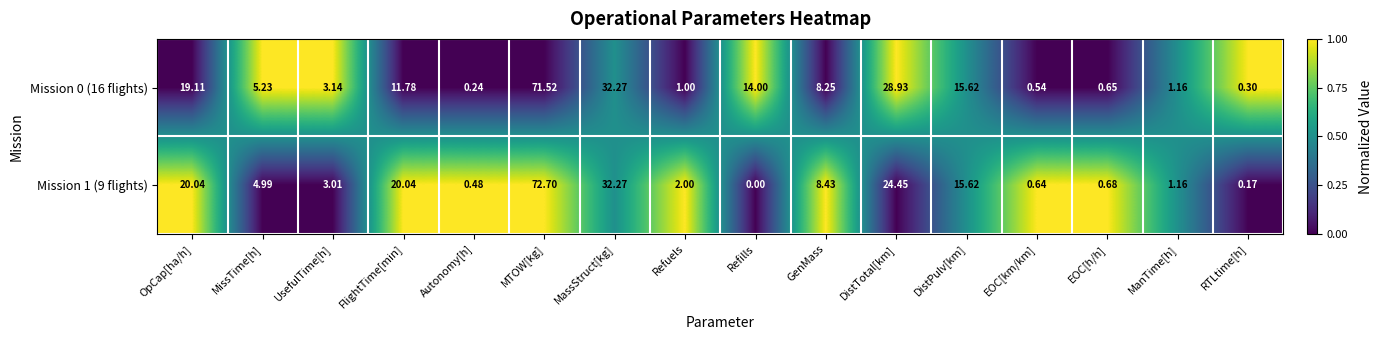

Is the value of Mission 1 (9 flights) at GenMass greater than the value of Mission 0 (16 flights) at MassStruct[kg]?

No